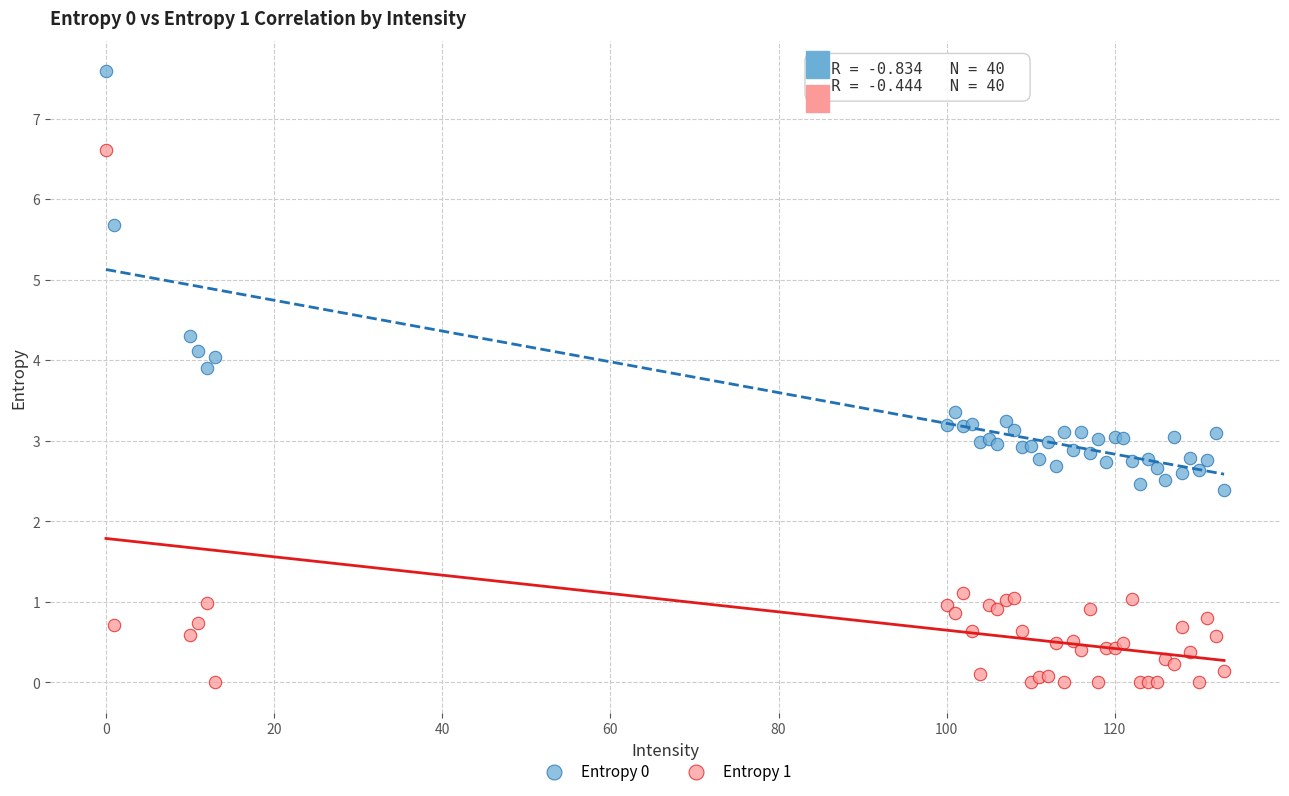

What is the X range (max minus min) for the scatter plot?

133.0